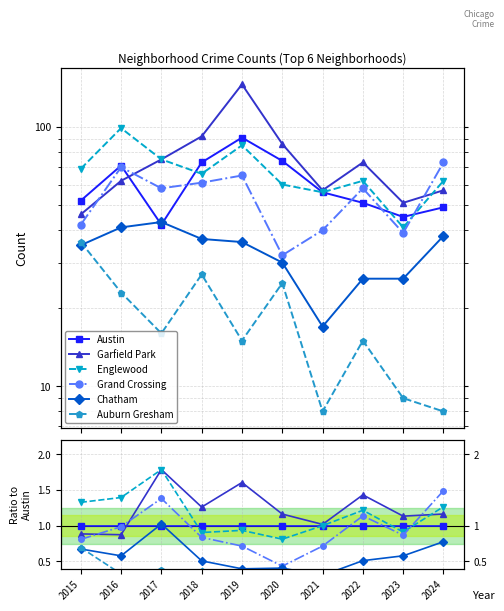

What are all the series names shown in the legend?

Austin, Garfield Park, Englewood, Grand Crossing, Chatham, Auburn Gresham